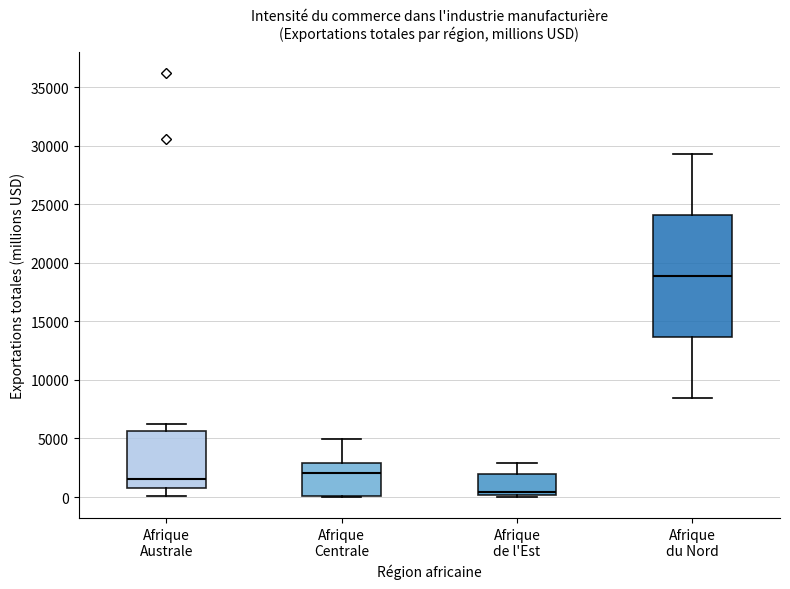

Which box is the tallest, from its lower edge to its upper edge?

Afrique du Nord